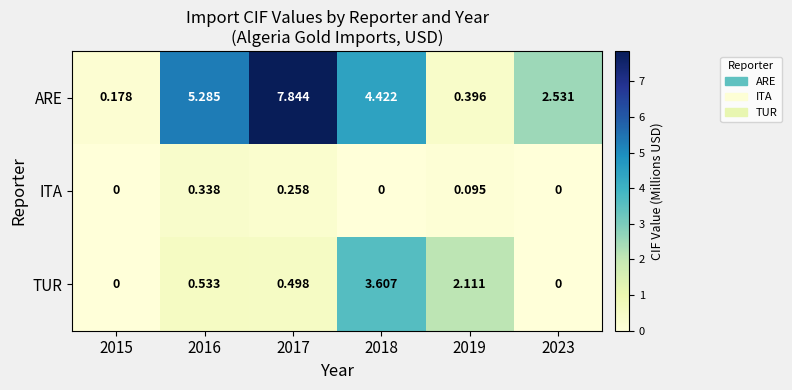

At 2019, list the series in order from largest to smallest.

TUR, ARE, ITA